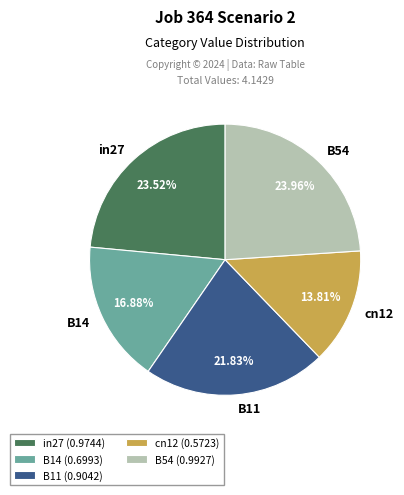

Between in27 and cn12, which is larger?

in27